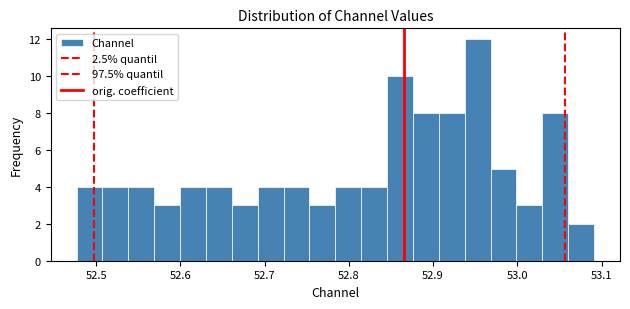

Around what value on the x-axis is the tallest bar? Give the approximate position of its centre, as read against the axis.

52.95